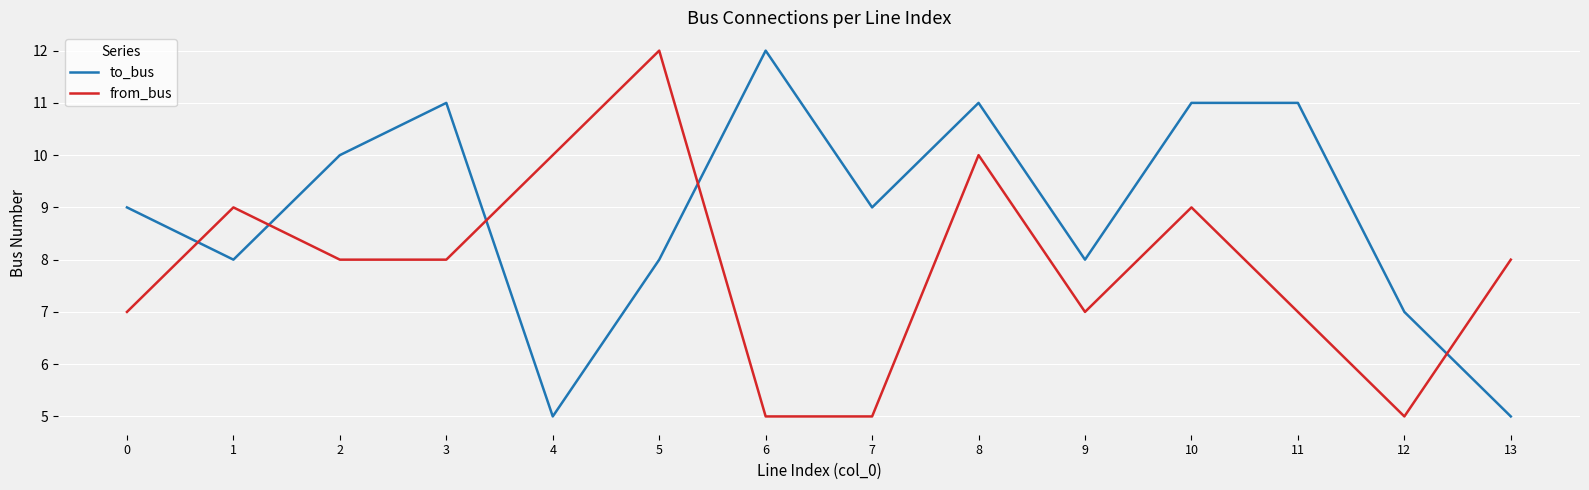

At which category is the sum across all series the highest?

8